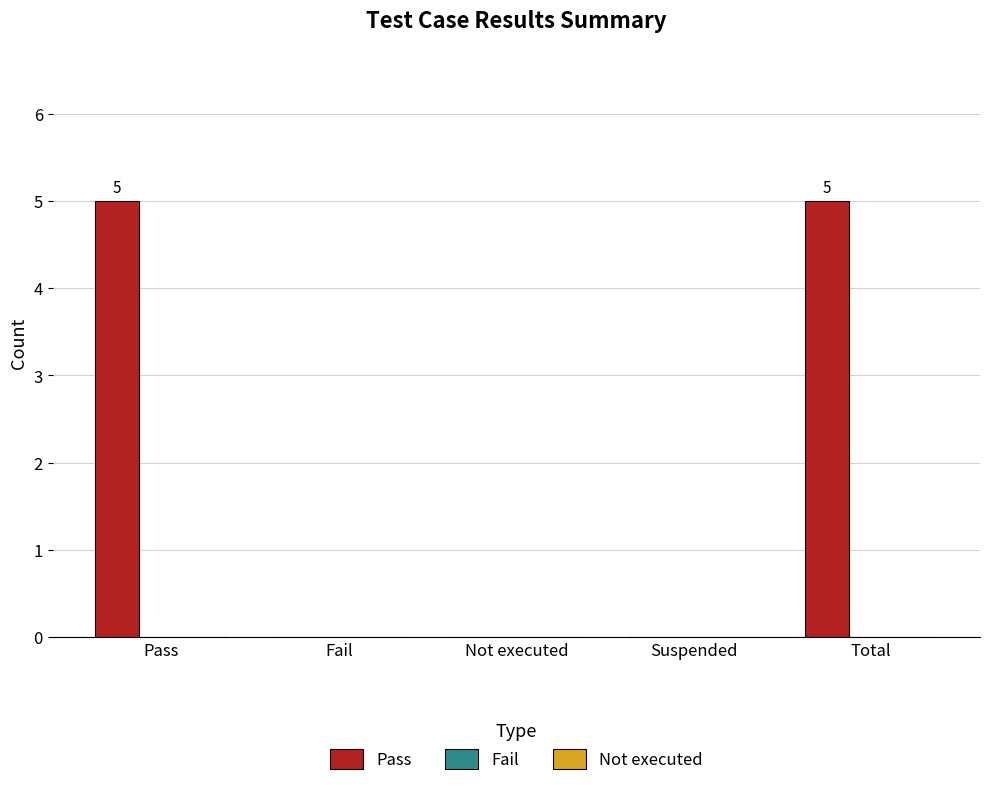

The chart shows a value of 5 at Pass. True or false?

True